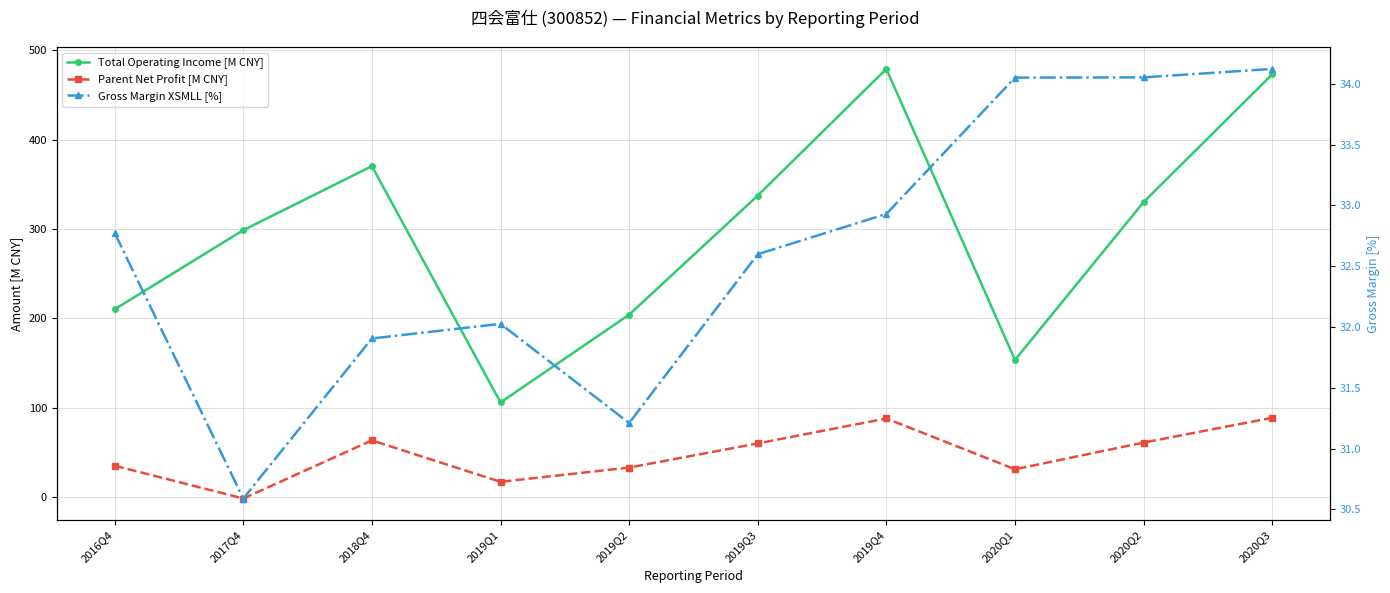

In Parent Net Profit [M CNY], how many points are lower than both neighbors (excluding endpoints)?

3